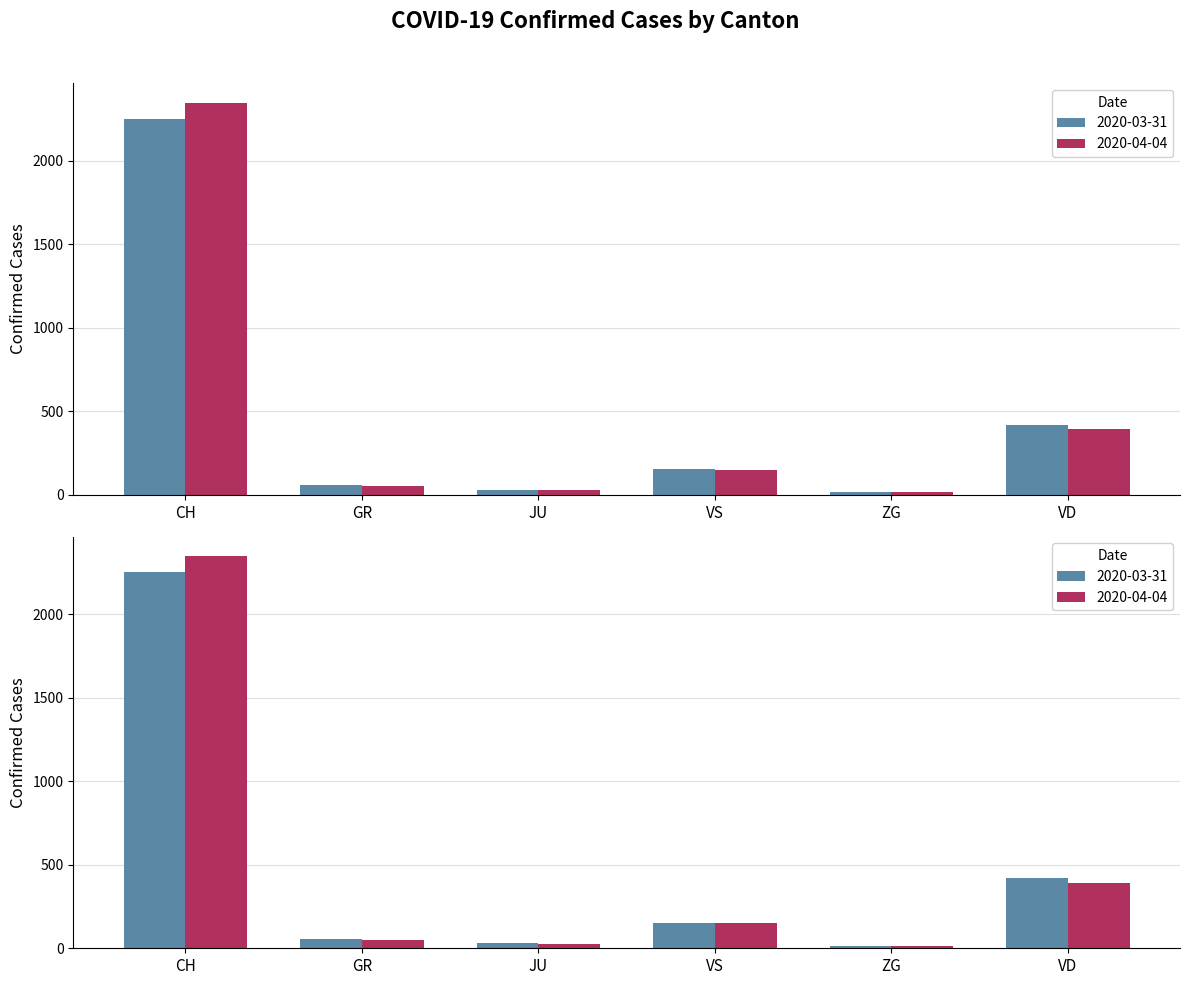

How many data points does each series have?

6